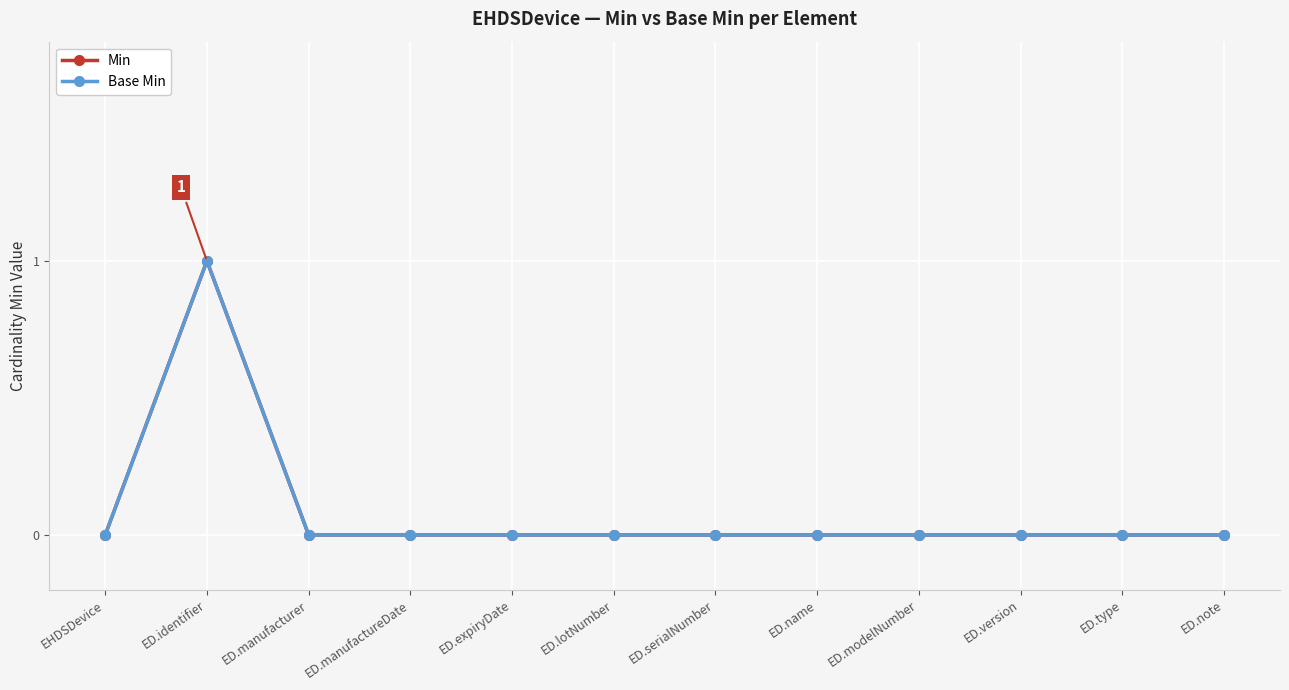

The value of Base Min at EHDSDevice is 1. True or false?

False